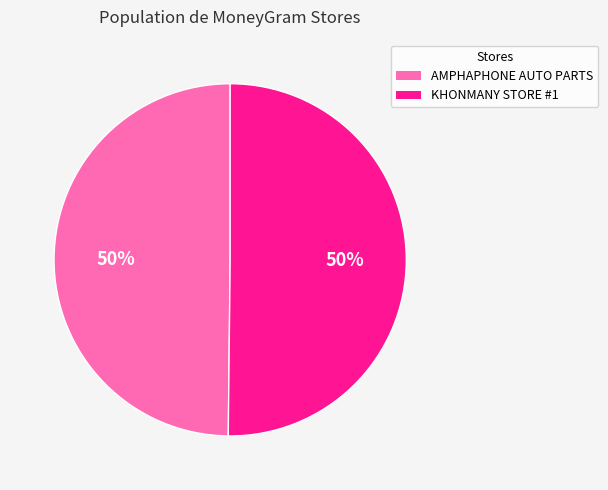

The AMPHAPHONE AUTO PARTS slice represents 50% of the pie. True or false?

True